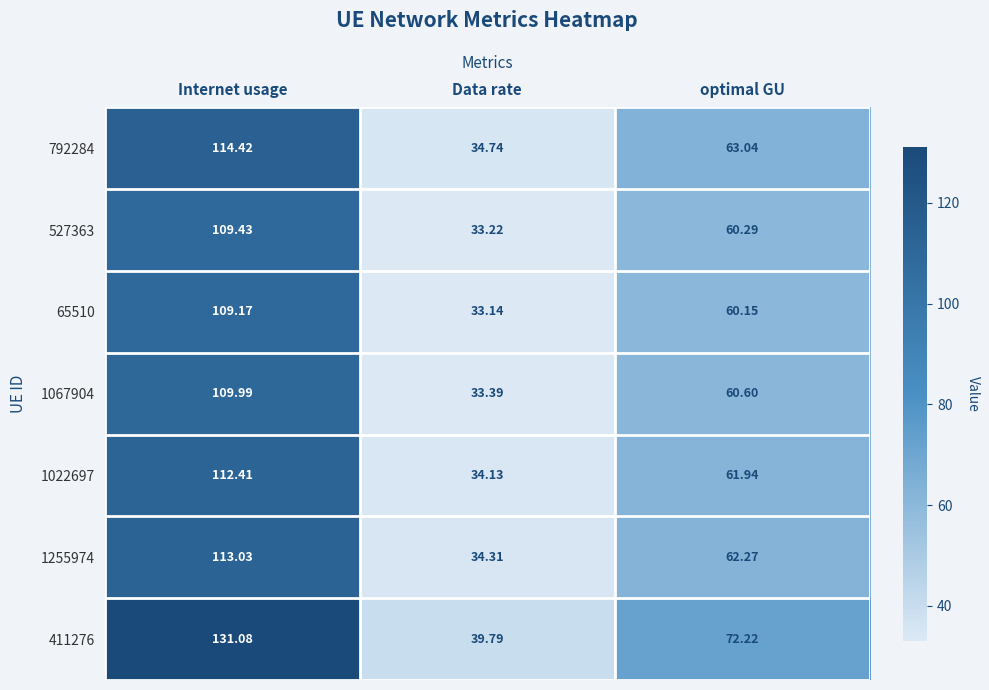

At which label is 1255974 closest to 73?

optimal GU